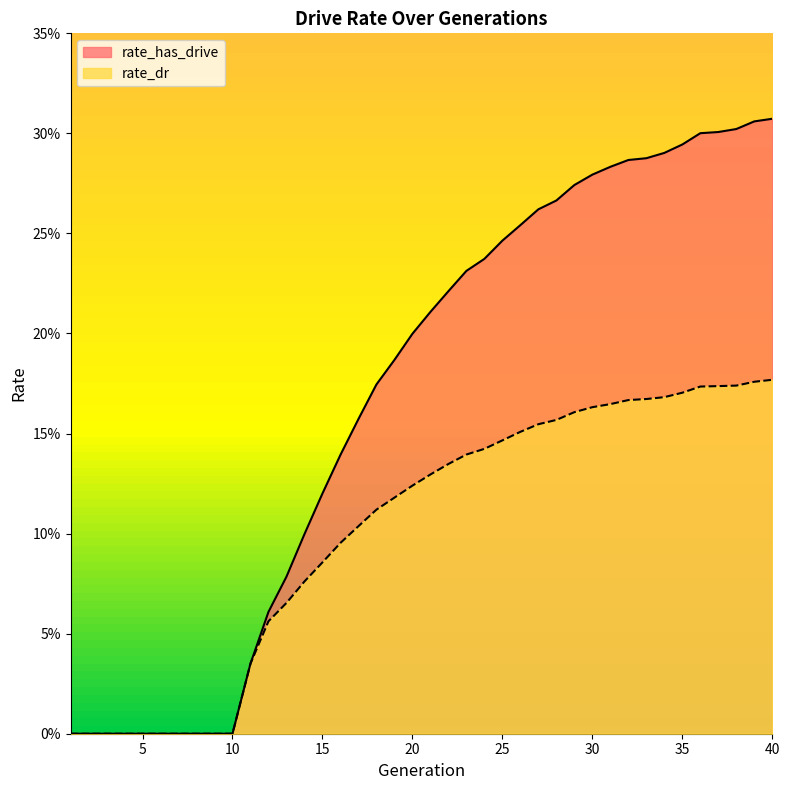

True or false: rate_dr and rate_has_drive intersect in this chart.

False